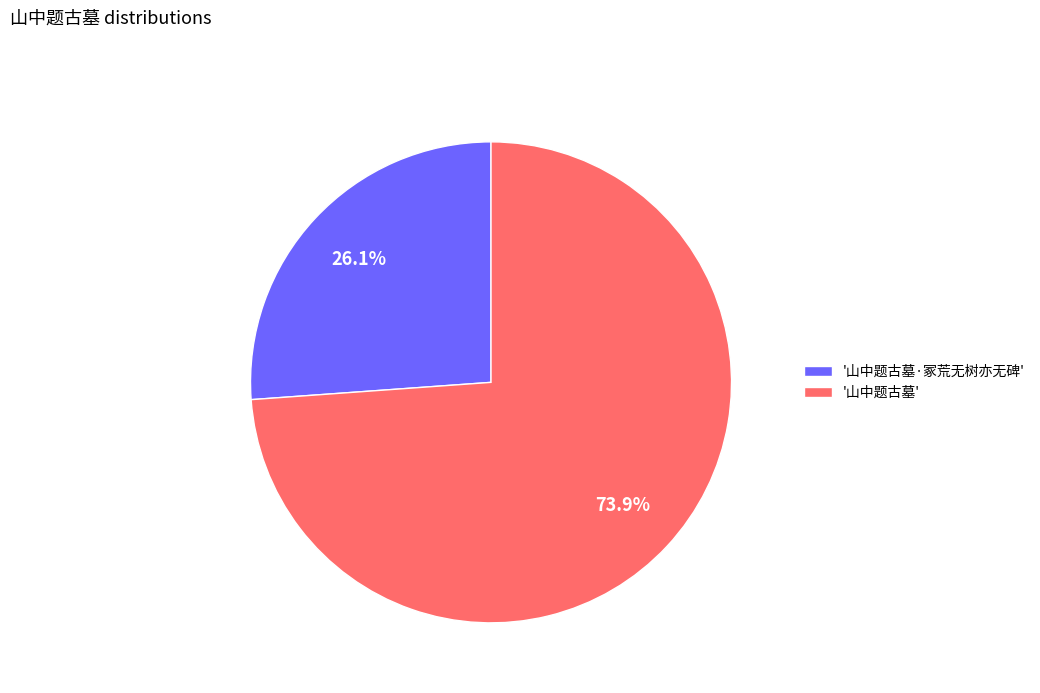

Which has a higher value, '山中题古墓' or '山中题古墓·冢荒无树亦无碑'?

'山中题古墓'